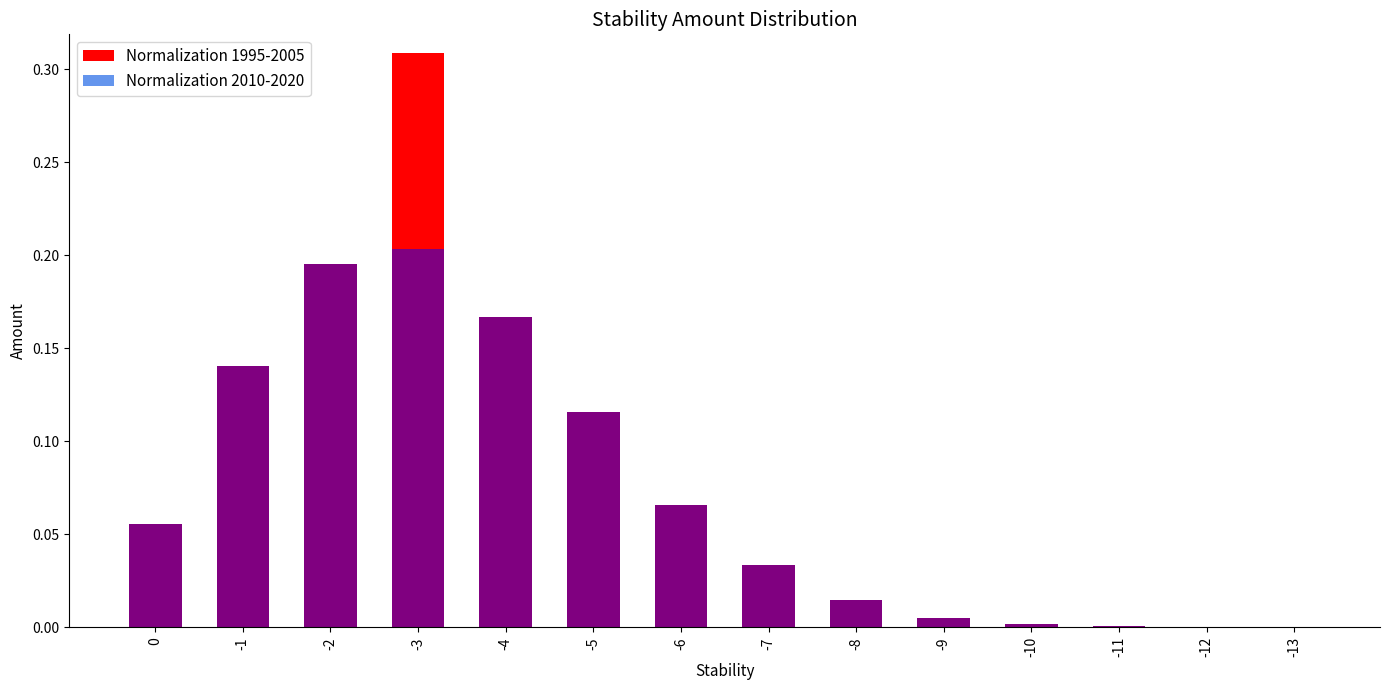

What is the sum of all Normalization 2010-2020 values?

1.0